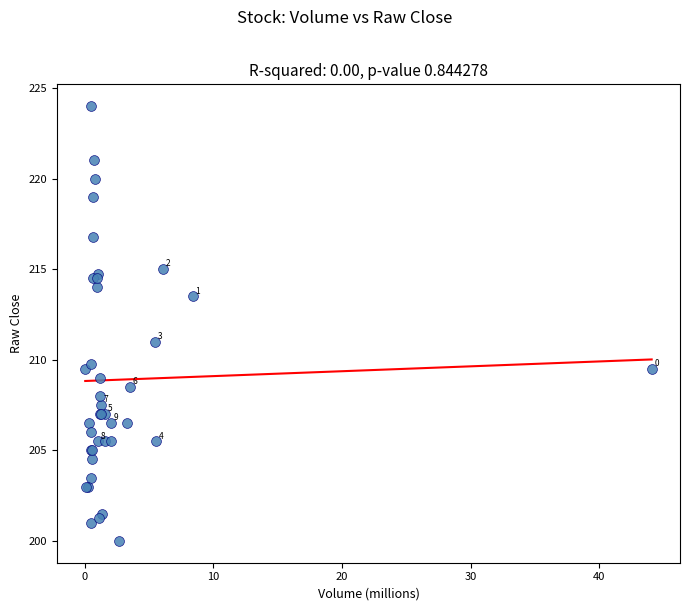

What Y value in the scatter plot is closest to 212?

211.0